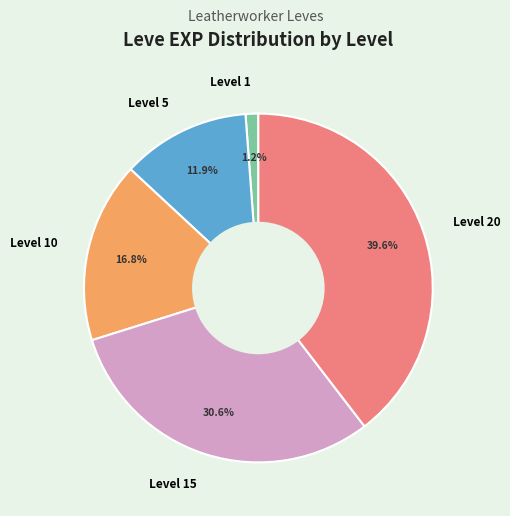

Rank the categories by value from highest to lowest.

Level 20, Level 15, Level 10, Level 5, Level 1